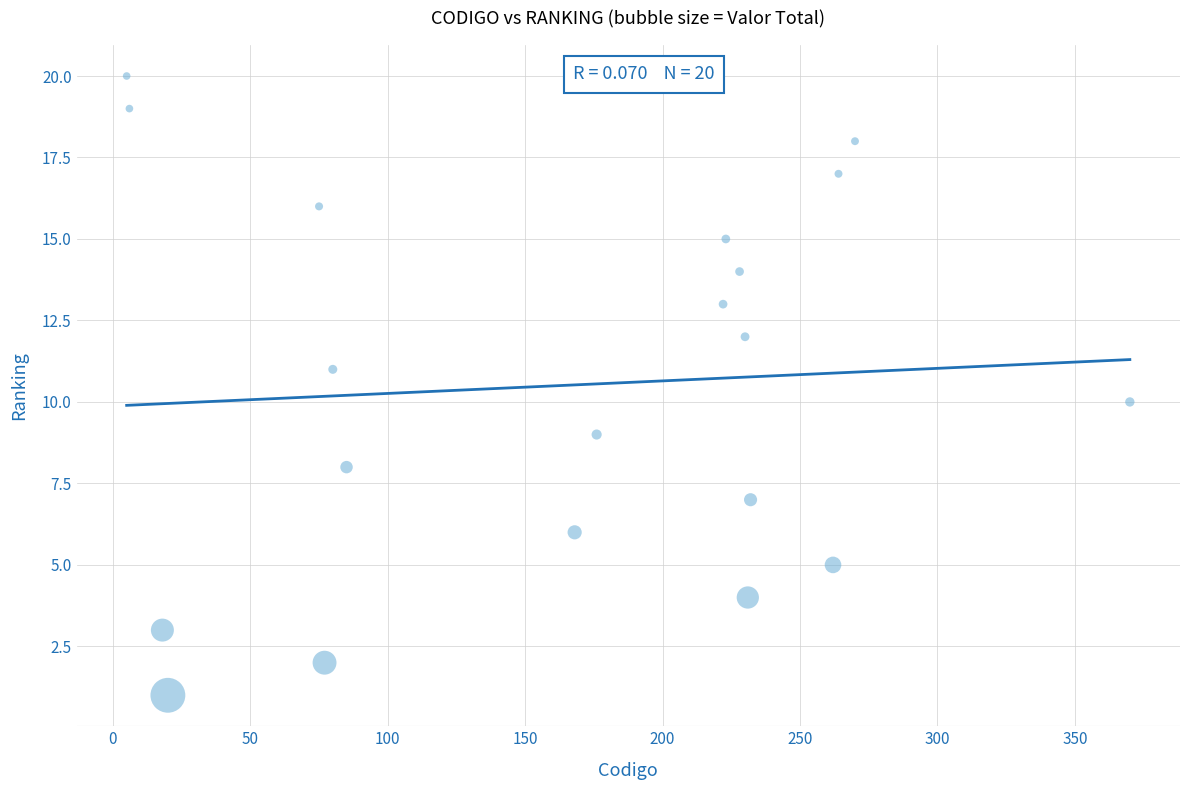

What is the range of Y values (max minus min)?

19